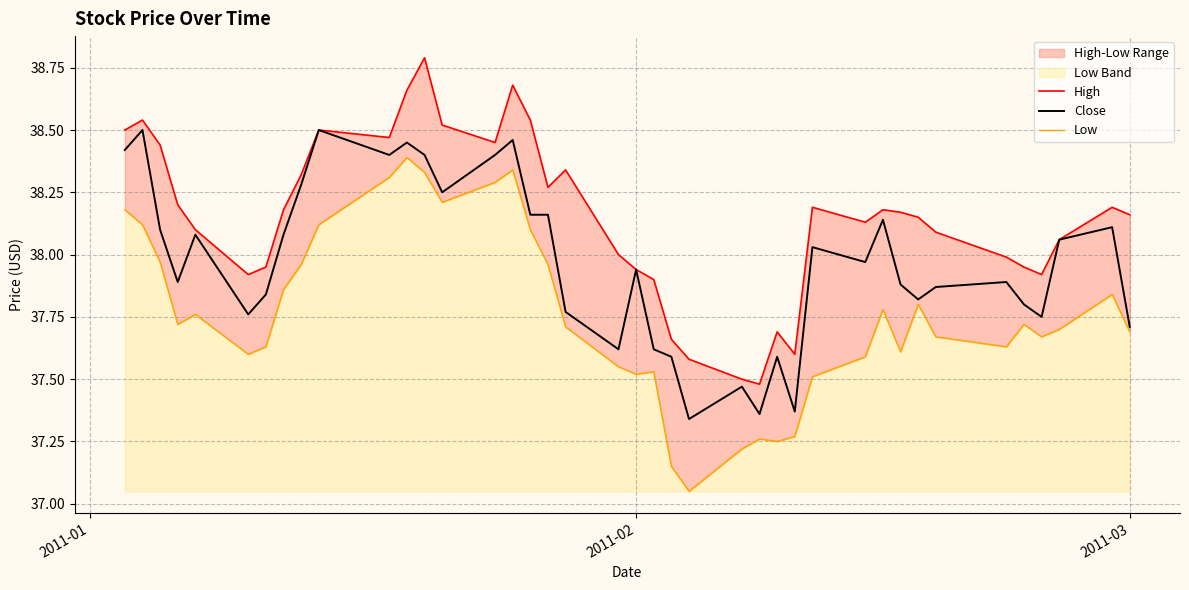

True or false: Low and Close cross at least once.

False